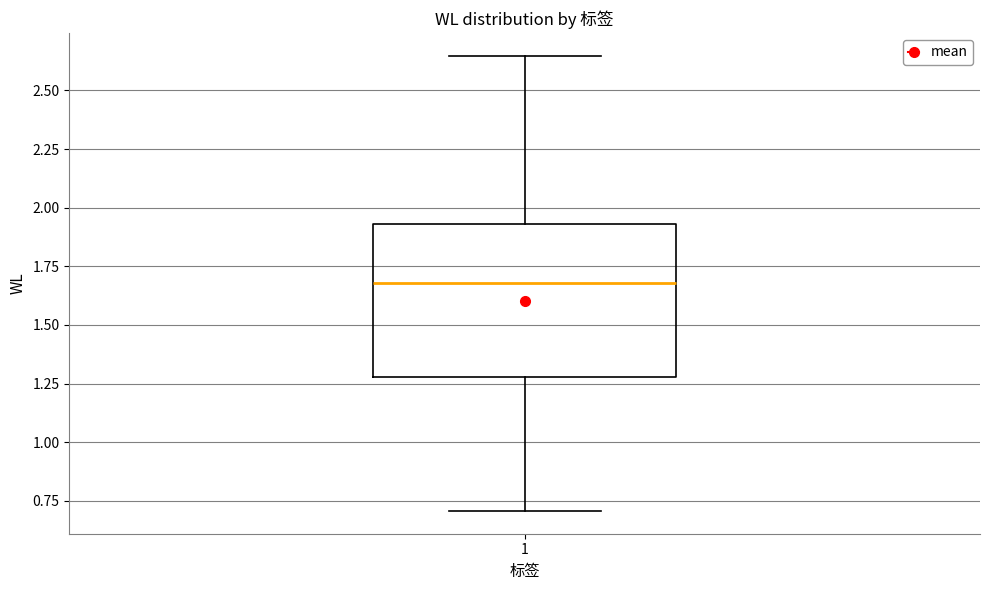

Transcribe this box plot: give where the median line is, the range the box spans, and where the two whiskers end, as read against the y-axis. The values are not printed on the chart, so give them approximately, as read against the axis.

median 1.70, box 1.30 to 1.95, whiskers 0.70 to 2.65